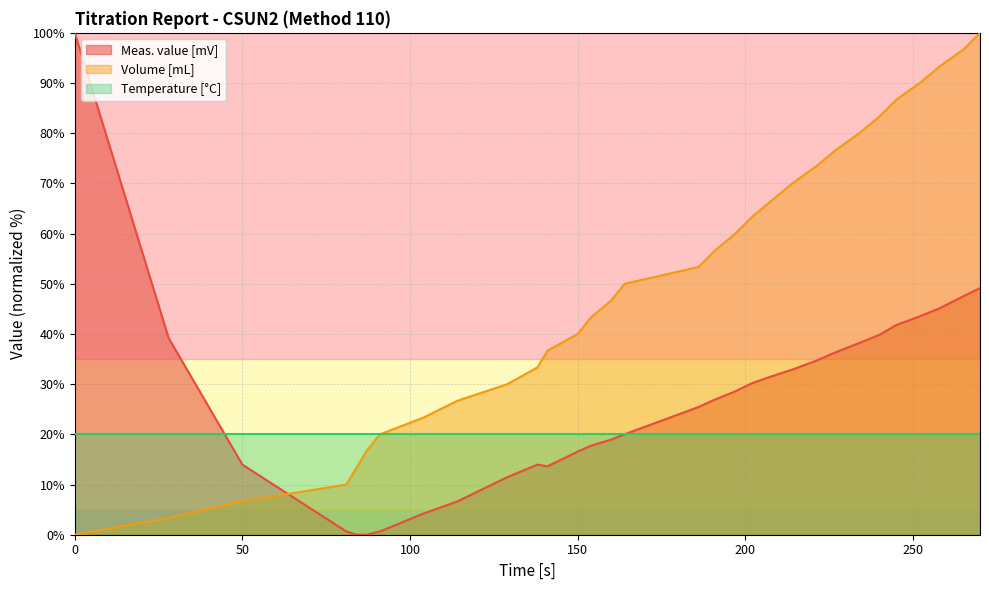

List the series in order of their overall mean, highest first.

Volume [mL], Meas. value [mV], Temperature [°C]